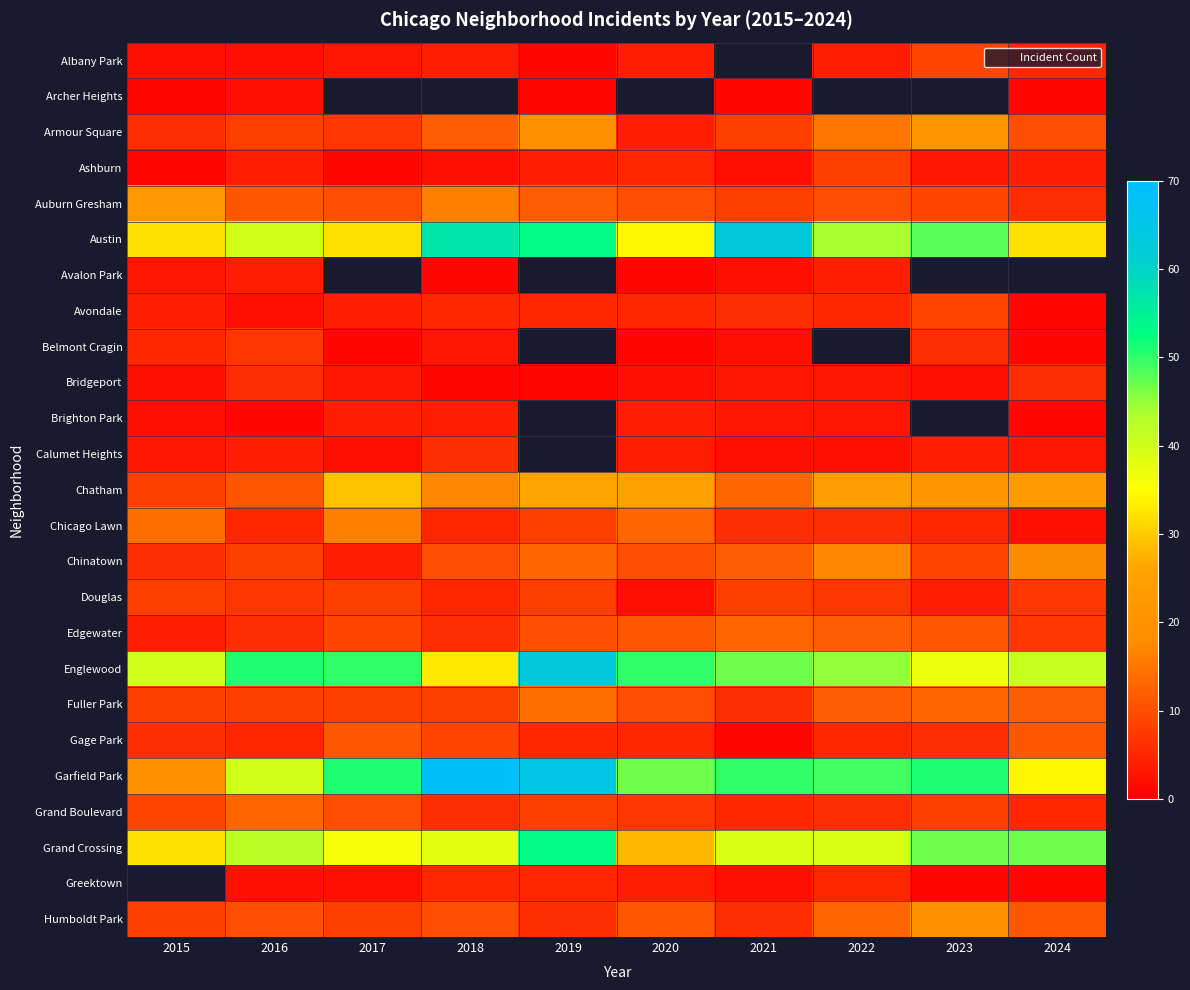

List the series in order of their peak value, lowest first.

Archer Heights, Avalon Park, Brighton Park, Bridgeport, Calumet Heights, Belmont Cragin, Ashburn, Douglas, Albany Park, Avondale, Gage Park, Edgewater, Grand Boulevard, Fuller Park, Chicago Lawn, Chinatown, Humboldt Park, Armour Square, Auburn Gresham, Chatham, Grand Crossing, Austin, Englewood, Garfield Park, Greektown